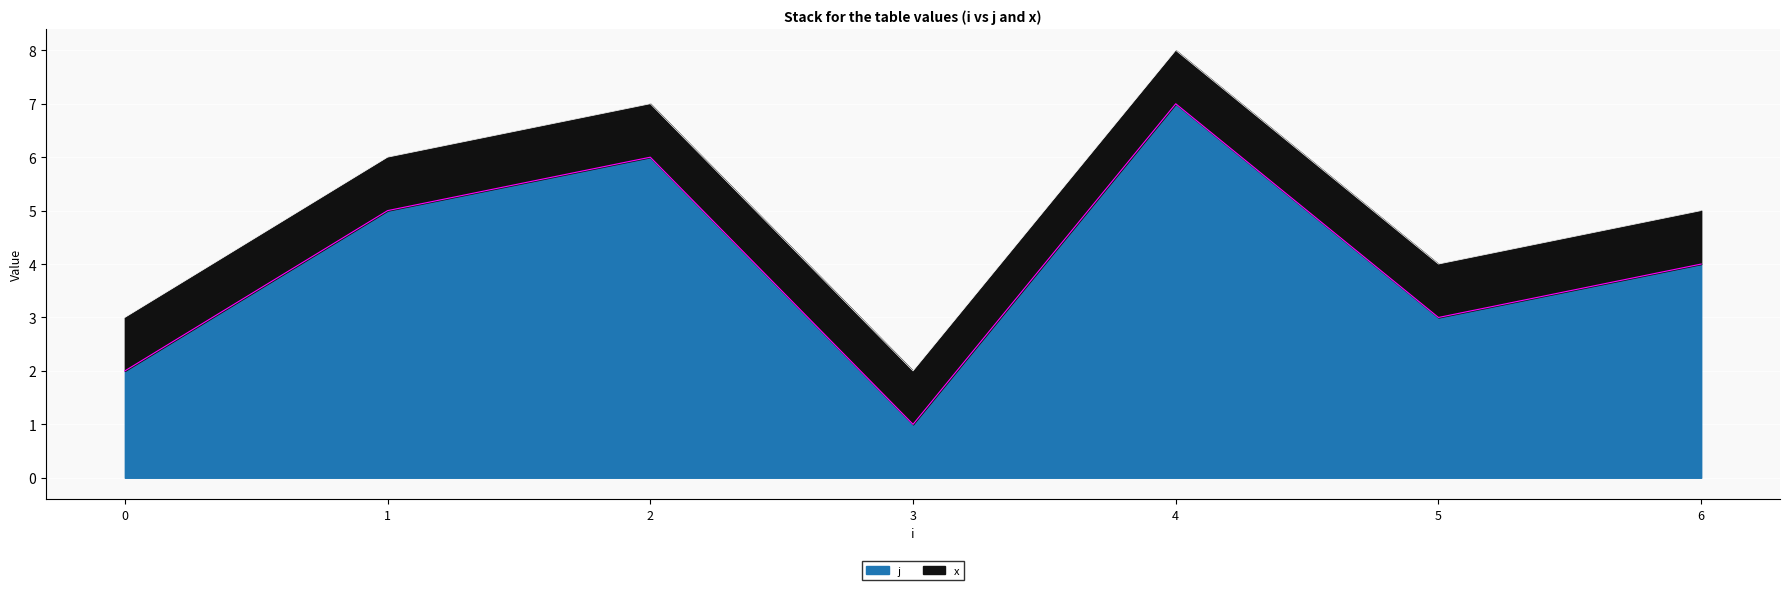

Which label corresponds to the smallest value in the chart?

3